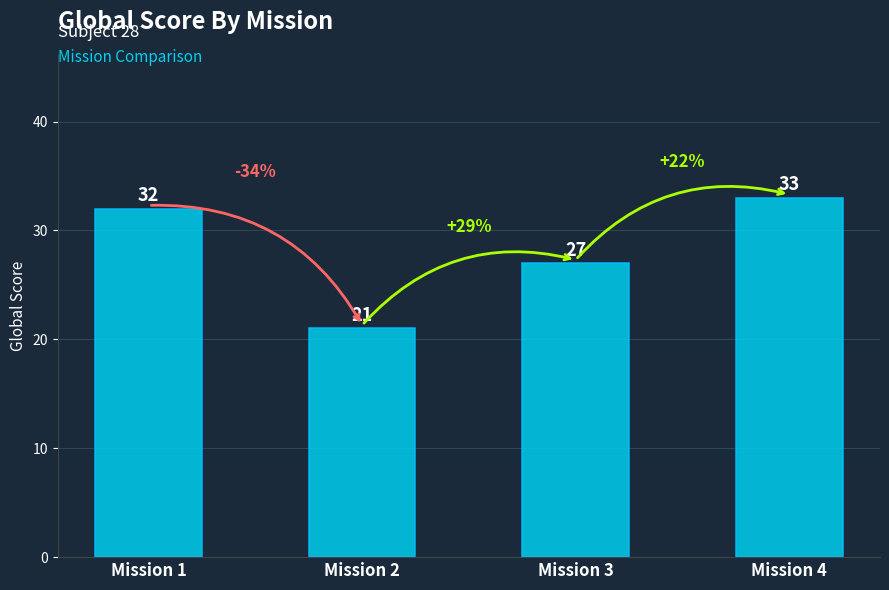

Reading left to right, what are all the values shown in this chart?

Mission 1=32	Mission 2=21	Mission 3=27	Mission 4=33